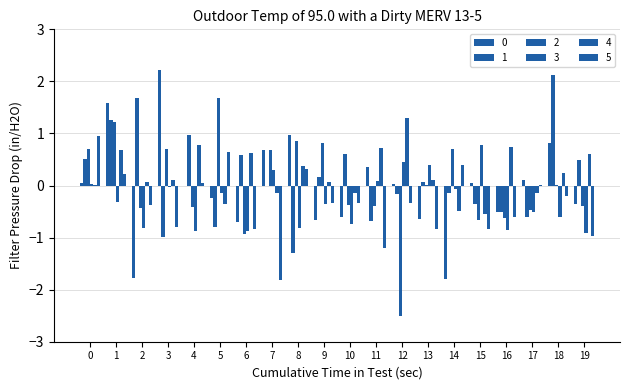

Rank the series at 1 from lowest to highest value.

3, 5, 4, 2, 1, 0